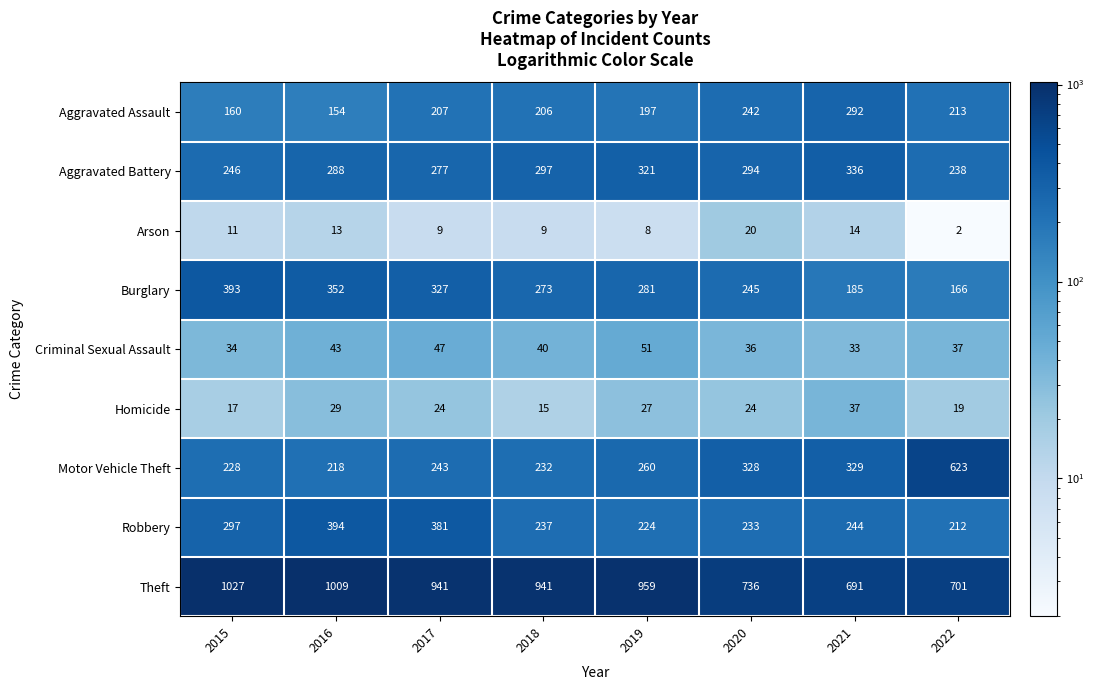

What is the difference between the maximum and minimum values in the Motor Vehicle Theft series?

405